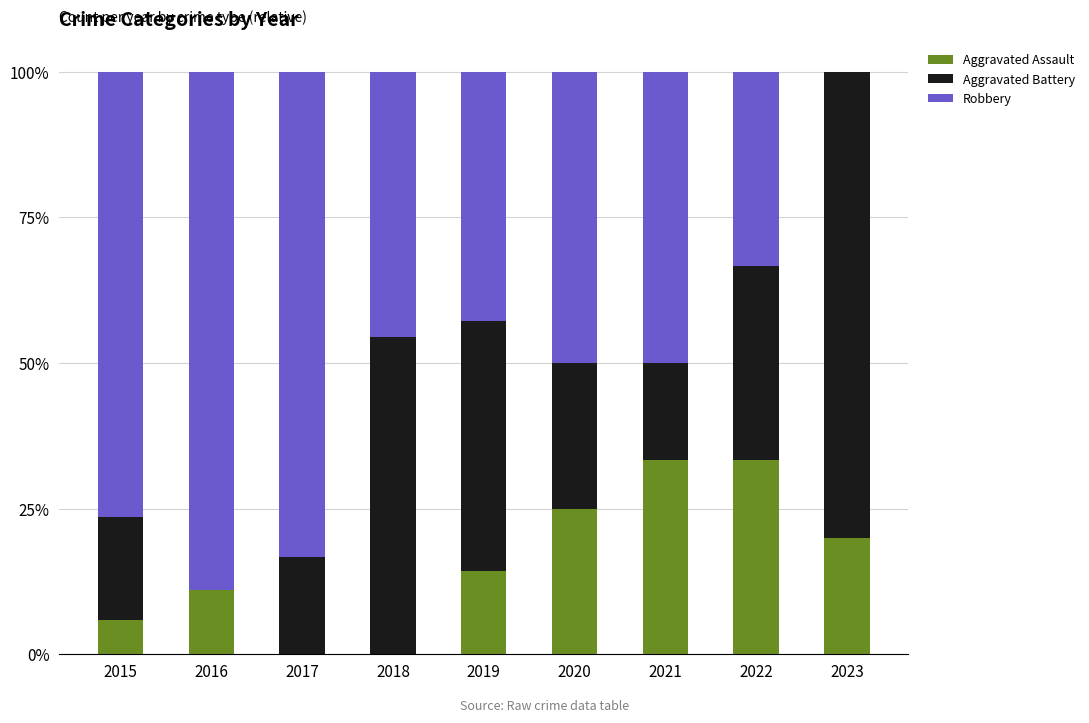

Are the bars horizontal?

No